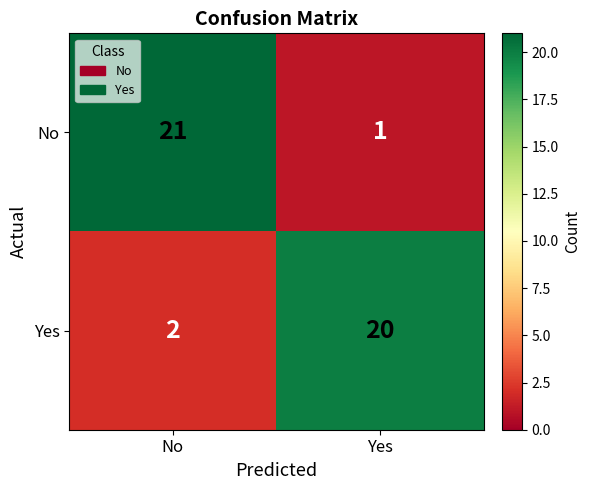

The No series shows 30 at No. True or false?

False